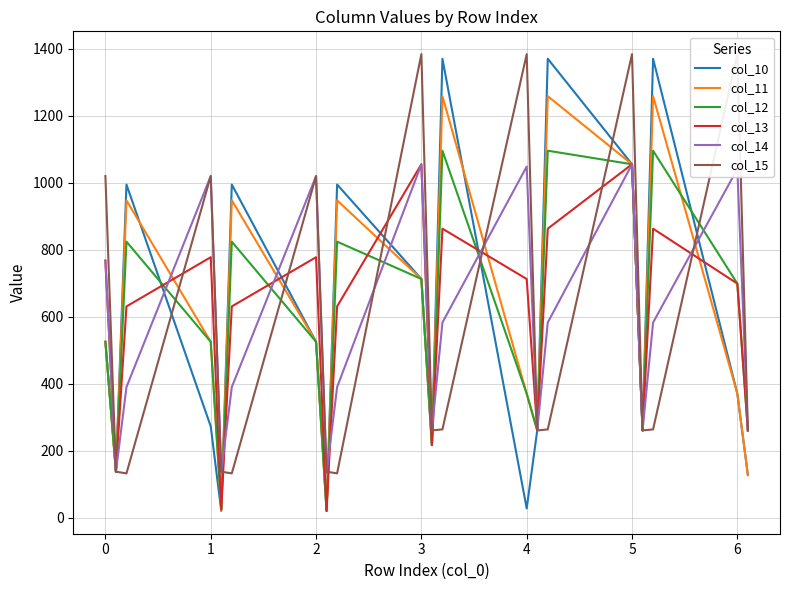

How many data points in col_12 are above 525?

12